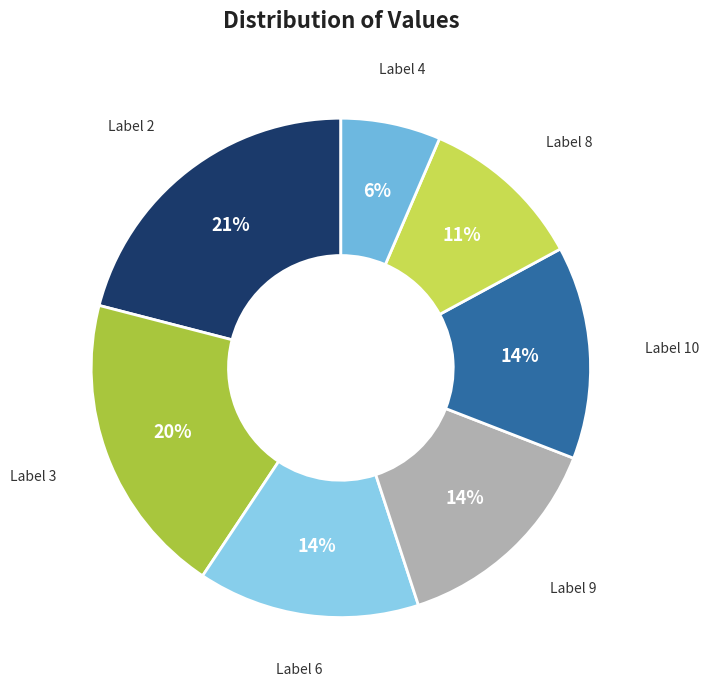

Is there a majority slice in this chart?

No